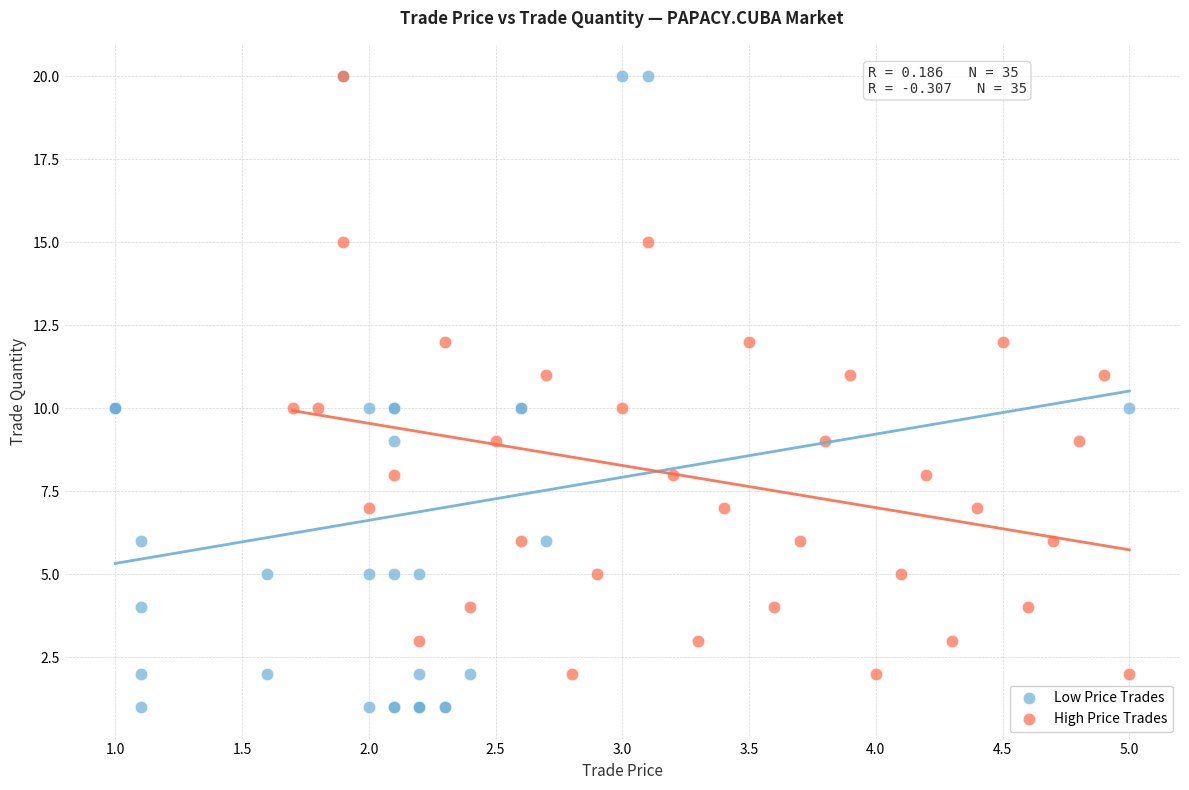

Which series has the largest Y range (max minus min)?

Low Price Trades